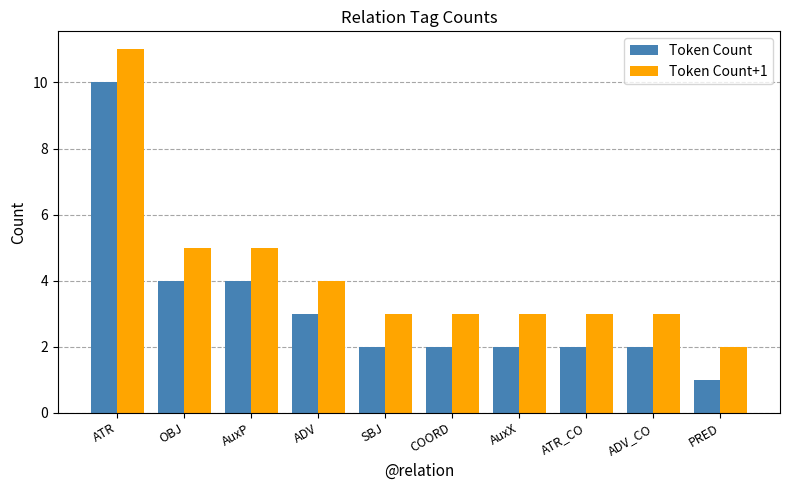

What value does the Token Count series have at ADV?

3